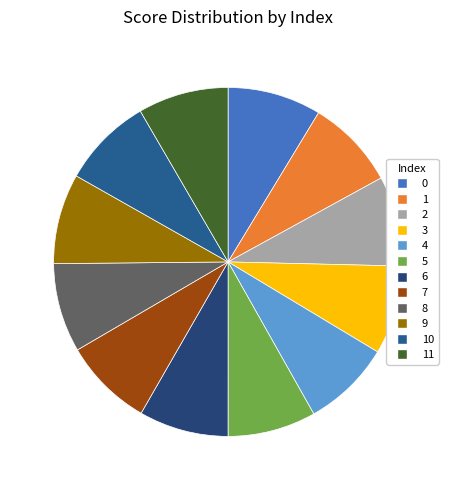

To the nearest percent, what is the combined percentage of 0 and 8?

17%